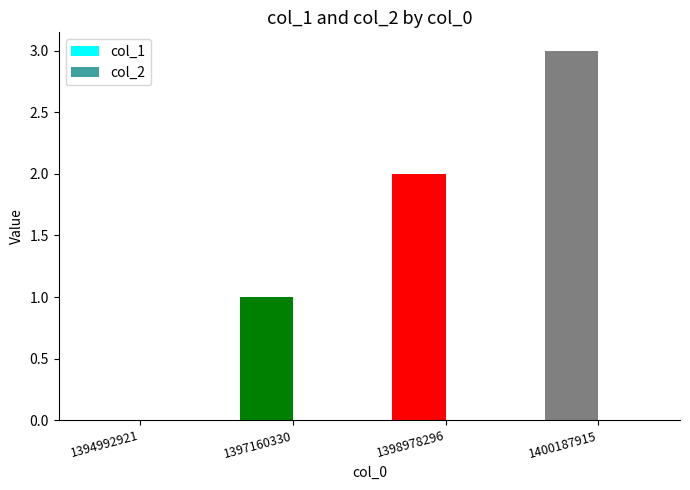

Is it true that the value at 1394992921 is -1?

False